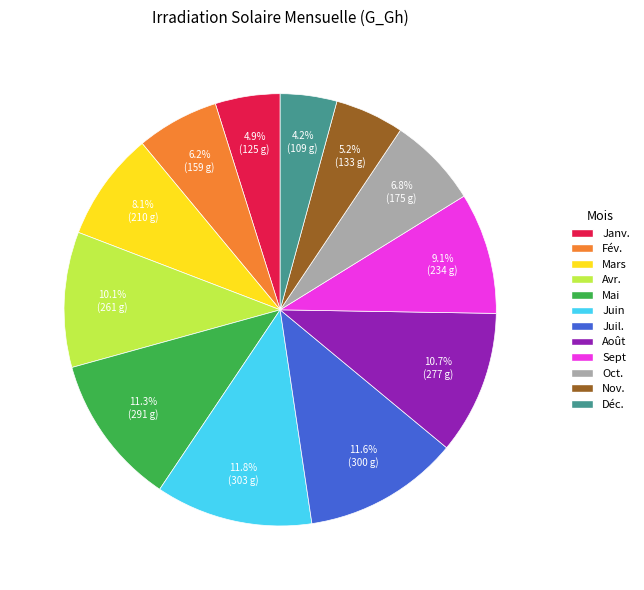

What percentage is the Déc. slice, to the nearest percent?

4%